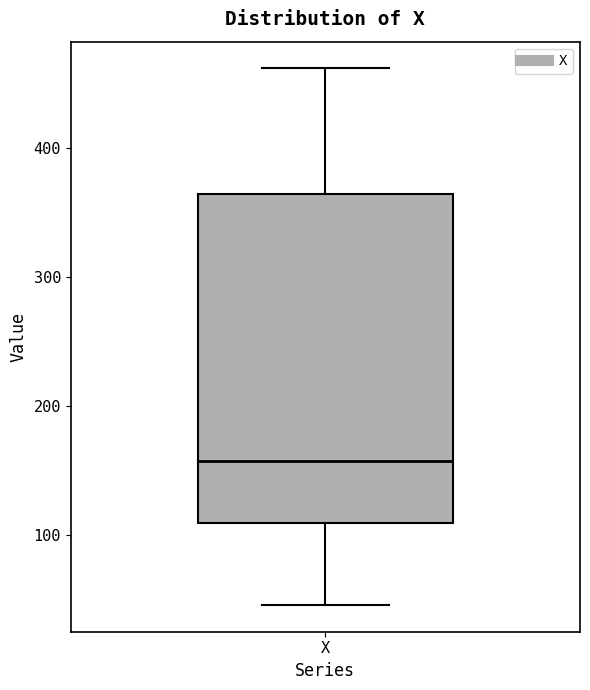

Where does the upper whisker of the box for X end on the y-axis? The values are not printed on the chart, so give them approximately, as read against the axis.

460